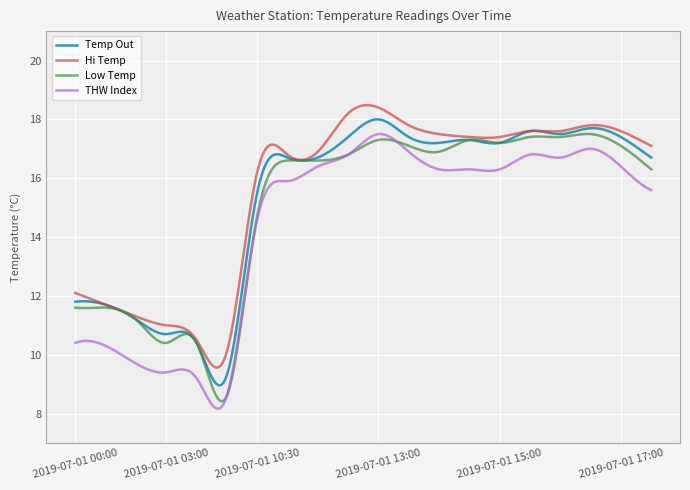

True or false: Temp Out and THW Index cross at least once.

False